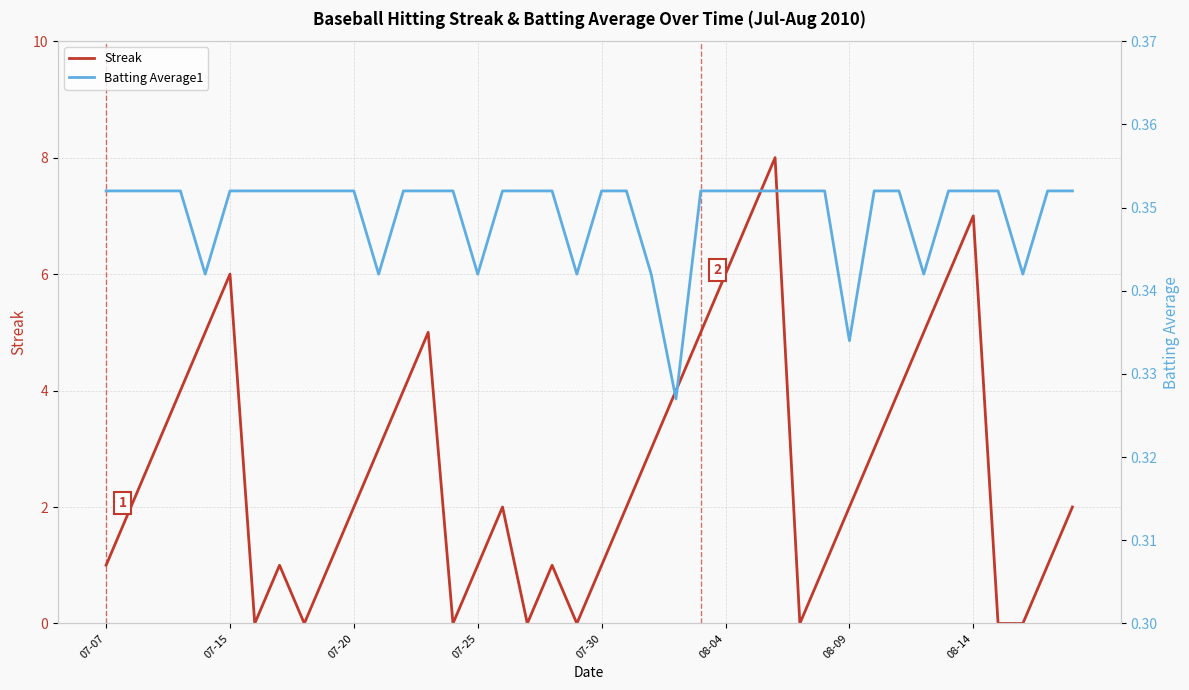

What is the average value of the Batting Average1 series?

0.3